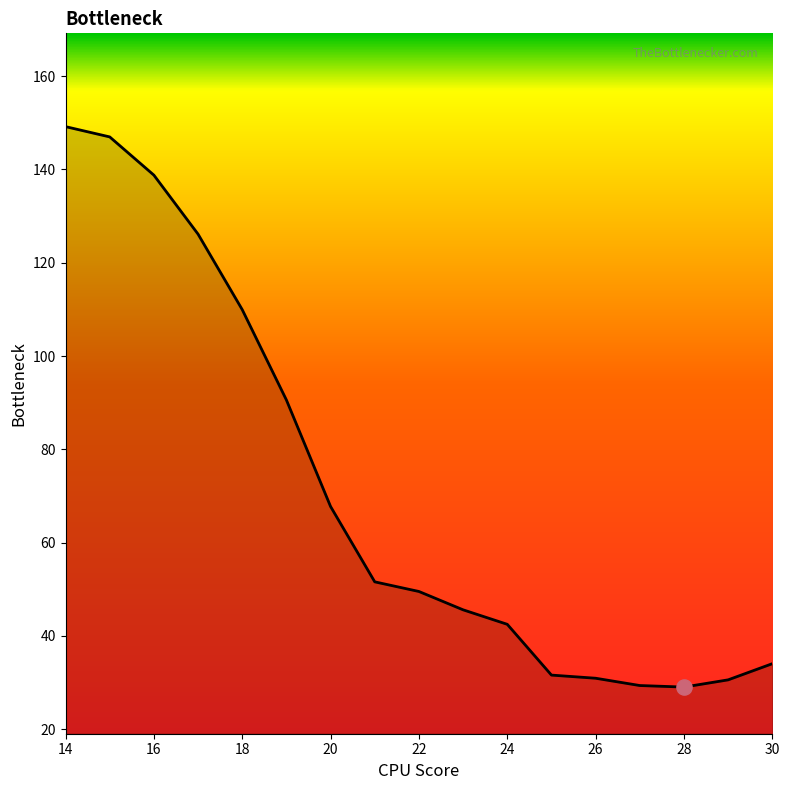

What is the smallest value displayed?

29.0